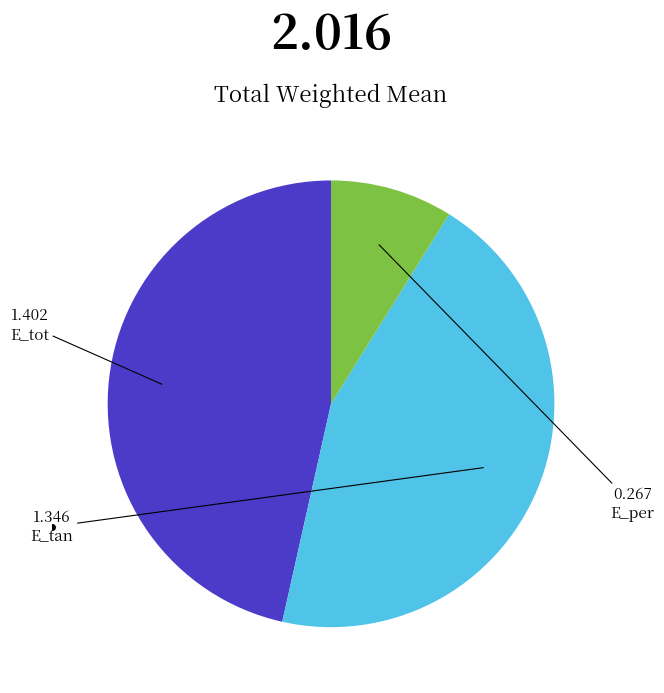

Is there any slice that represents more than half of the pie?

No